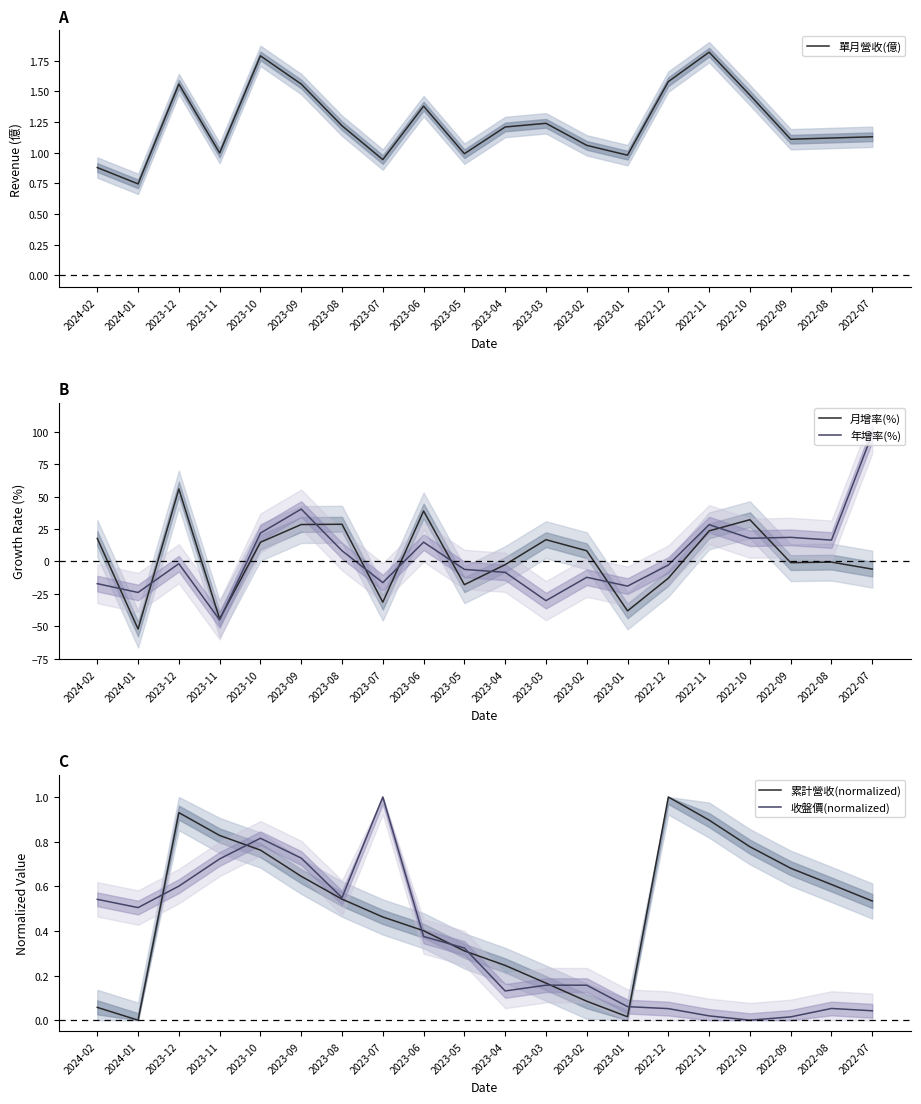

At 2024-01, list the series in order from largest to smallest.

單月營收(億), 收盤價(normalized), 累計營收(normalized), 年增率(%), 月增率(%)